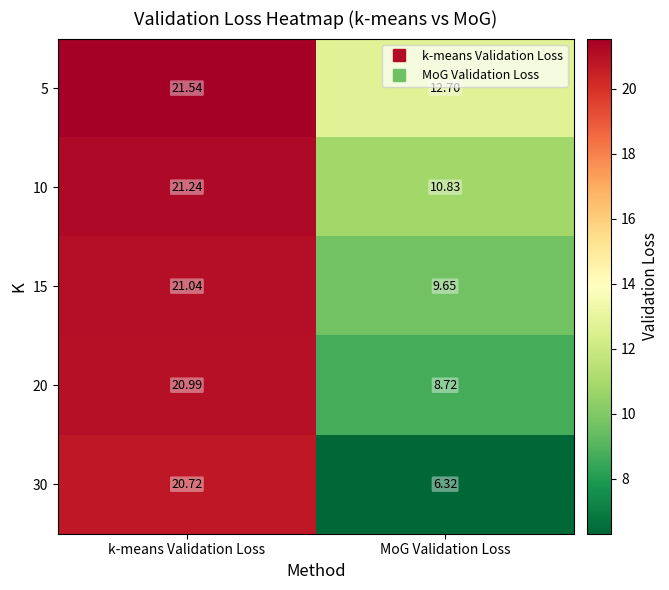

At which category is the sum across all series the highest?

k-means Validation Loss